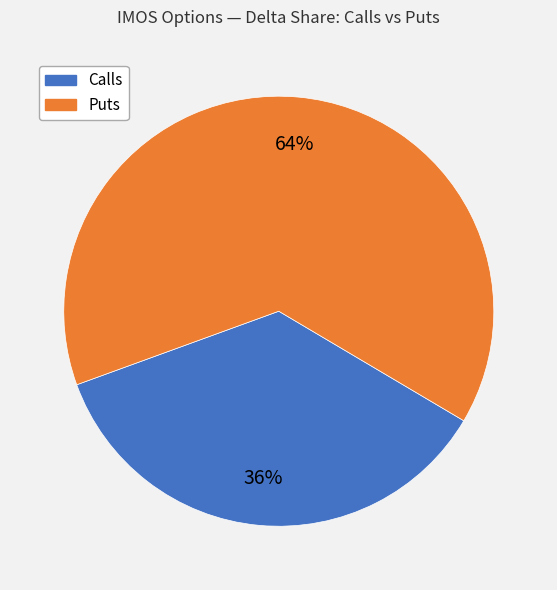

Count the number of slices in the pie.

2